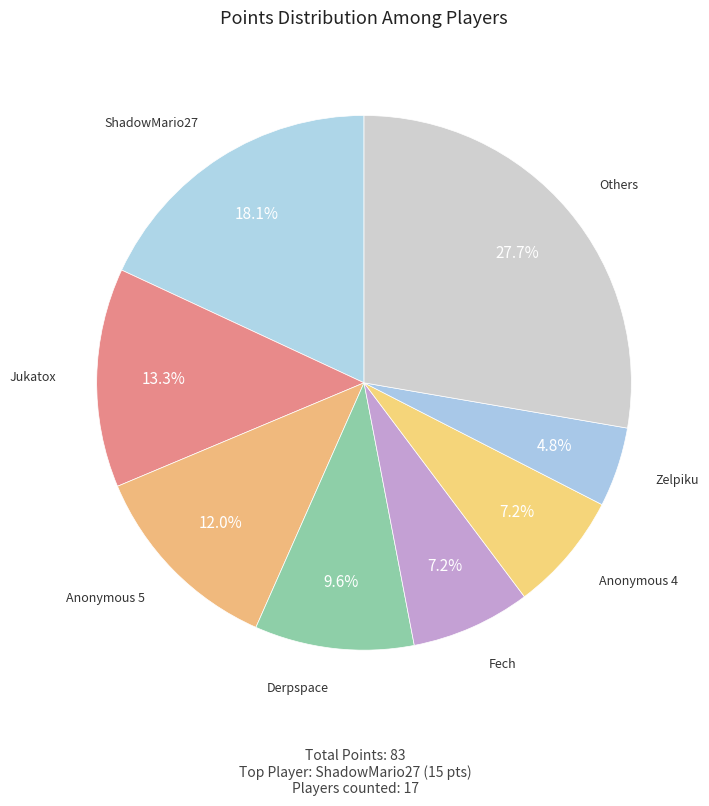

Does Jukatox account for over 50% of the chart?

No